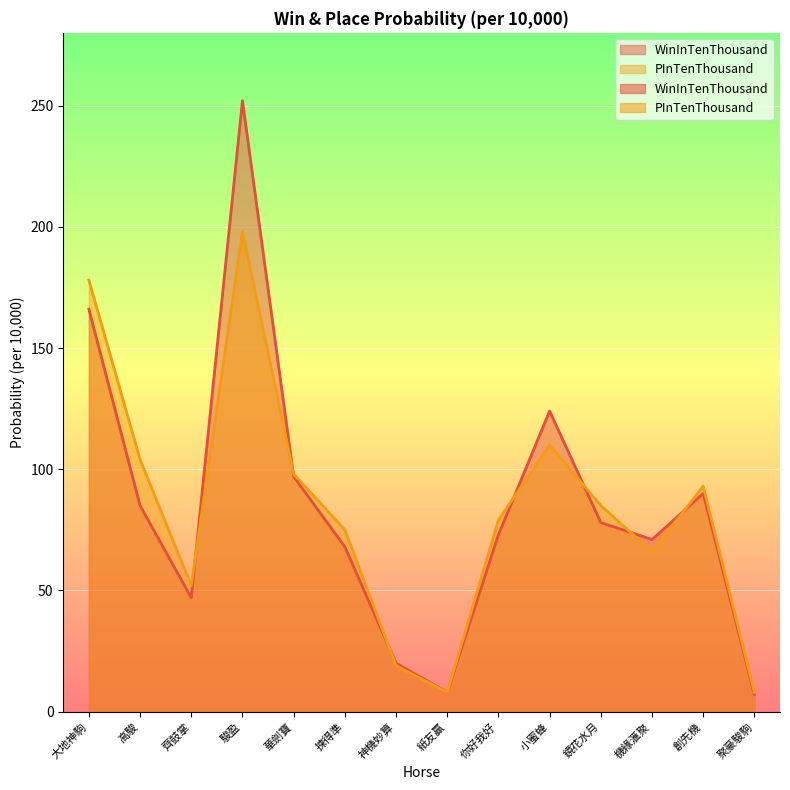

Reading left to right, list all the values displayed in this chart.

WinInTenThousand: 大地神駒=166	高駿=85	齊鼓掌=47	駿盈=252	華劍寶=97	揀得準=68	神機妙算=20	紙友贏=8	你好我好=73	小蜜蜂=124	鏡花水月=78	機緣滙聚=71	創先機=90	聚豪駿駒=7
PInTenThousand: 大地神駒=178	高駿=104	齊鼓掌=52	駿盈=198	華劍寶=98	揀得準=75	神機妙算=19	紙友贏=8	你好我好=79	小蜜蜂=110	鏡花水月=85	機緣滙聚=66	創先機=93	聚豪駿駒=8